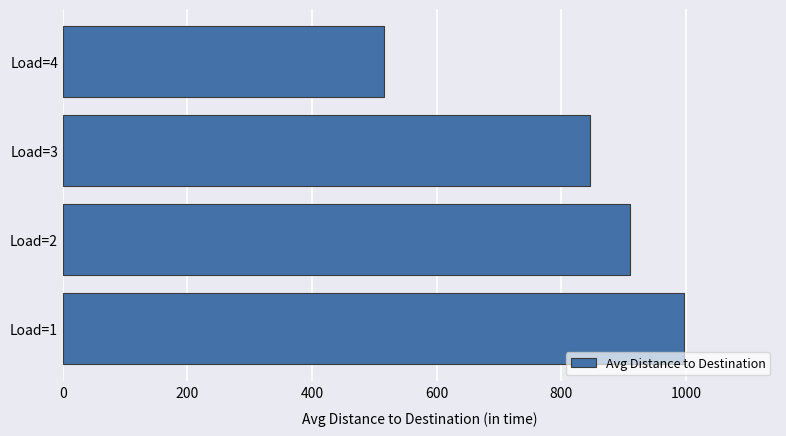

Are the bars grouped side by side (vs. stacked)?

No